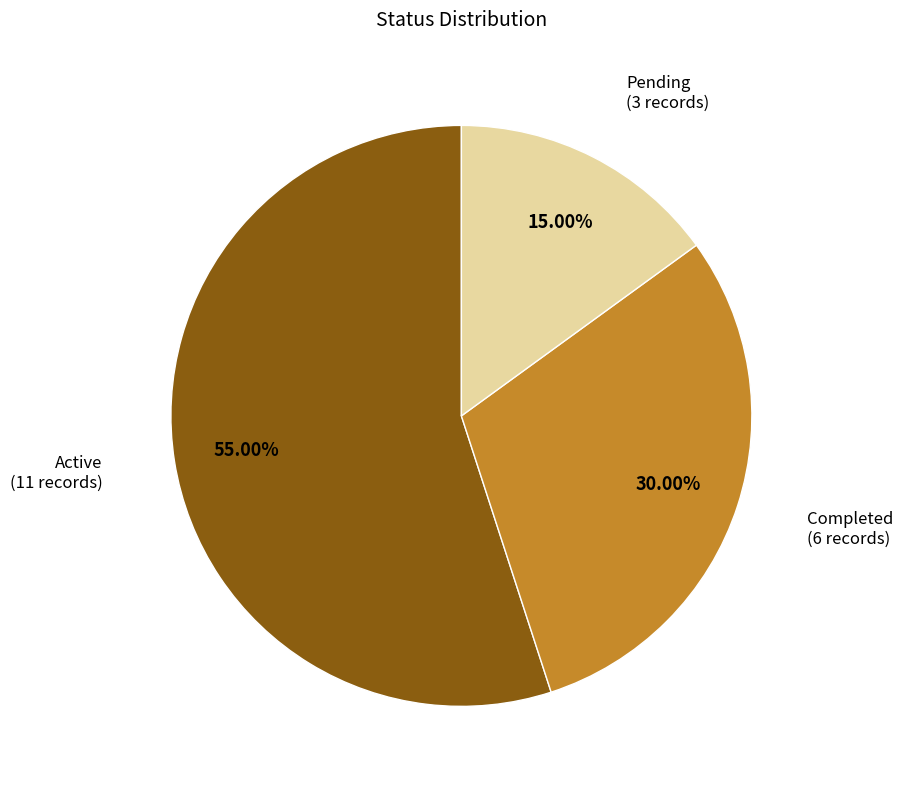

Does any single category account for the majority?

Yes